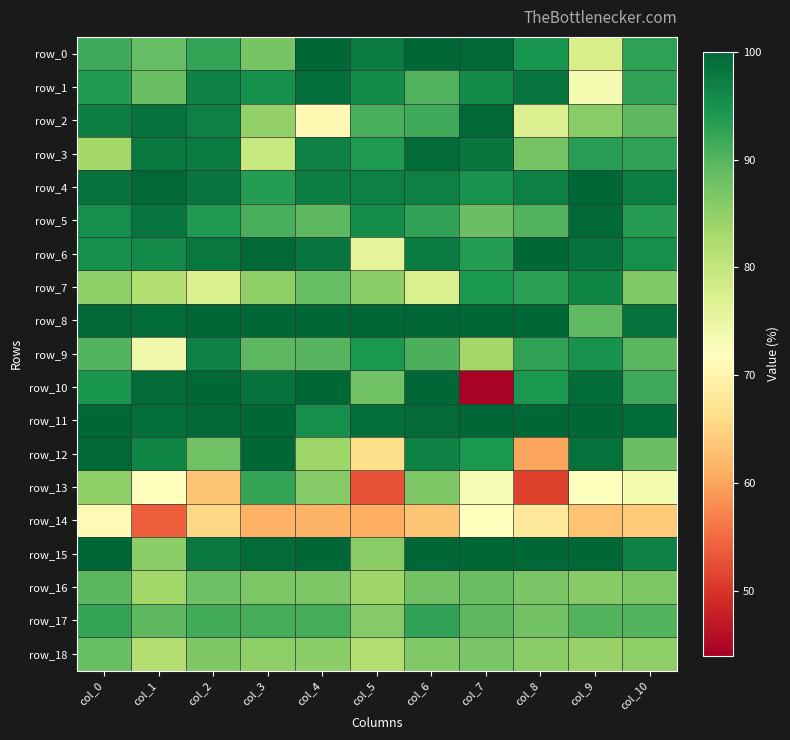

The row_16 series shows 89.7 at col_0. True or false?

True